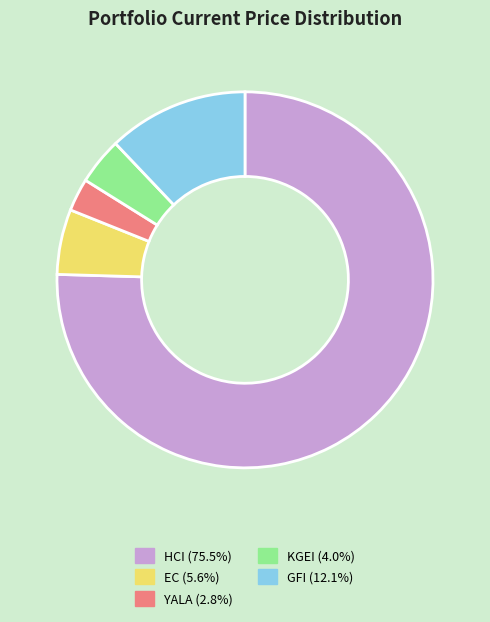

Does any single category account for the majority?

Yes